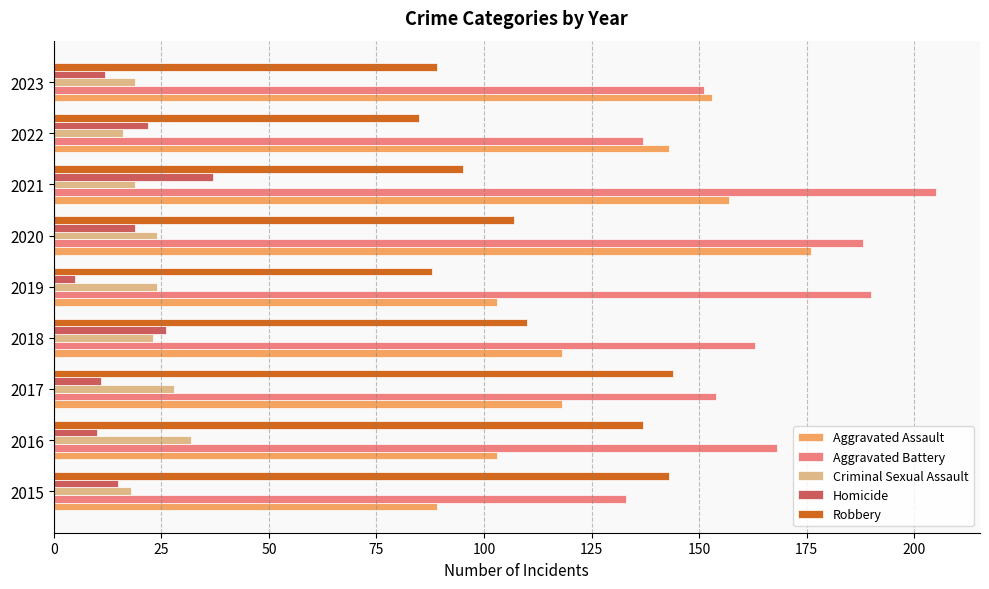

Which series has the largest total across all categories?

Aggravated Battery